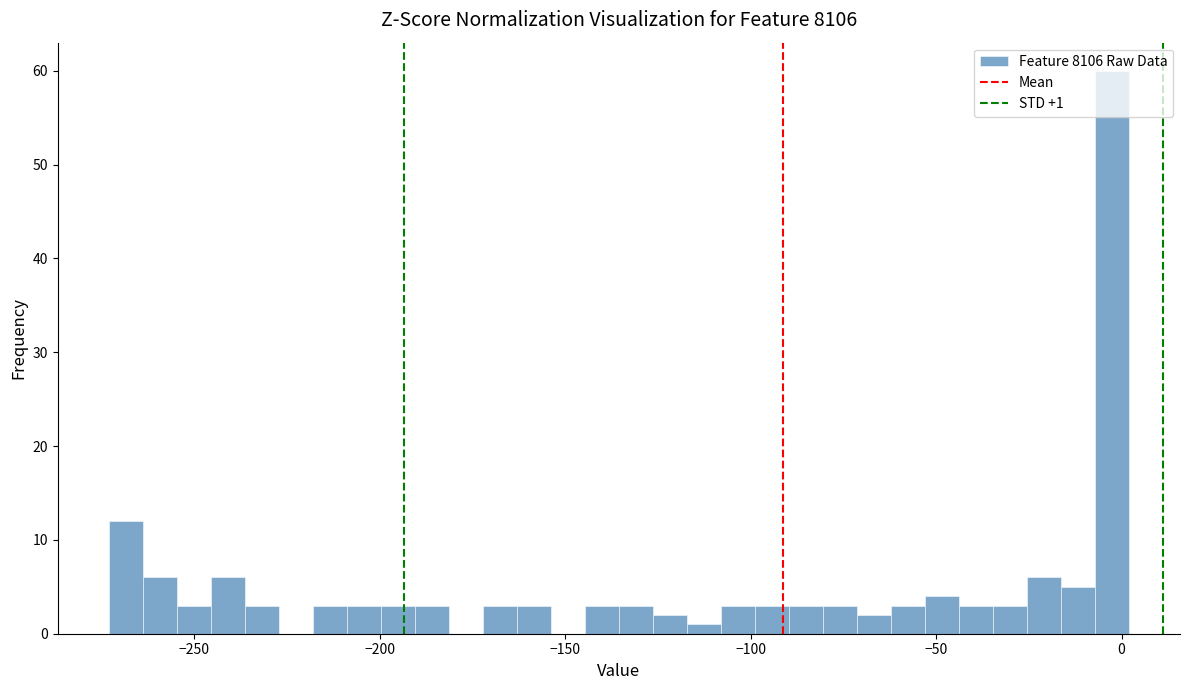

Read against the x-axis, roughly where is the centre of the tallest bar?

-5